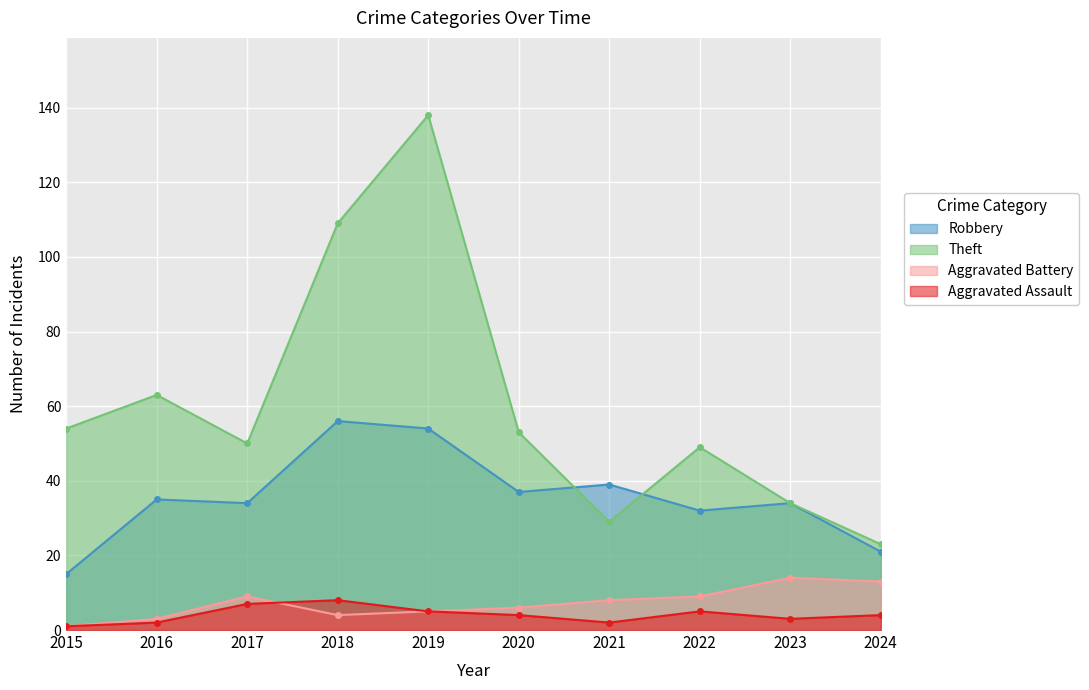

What is the difference between the maximum and minimum values in the Theft series?

115